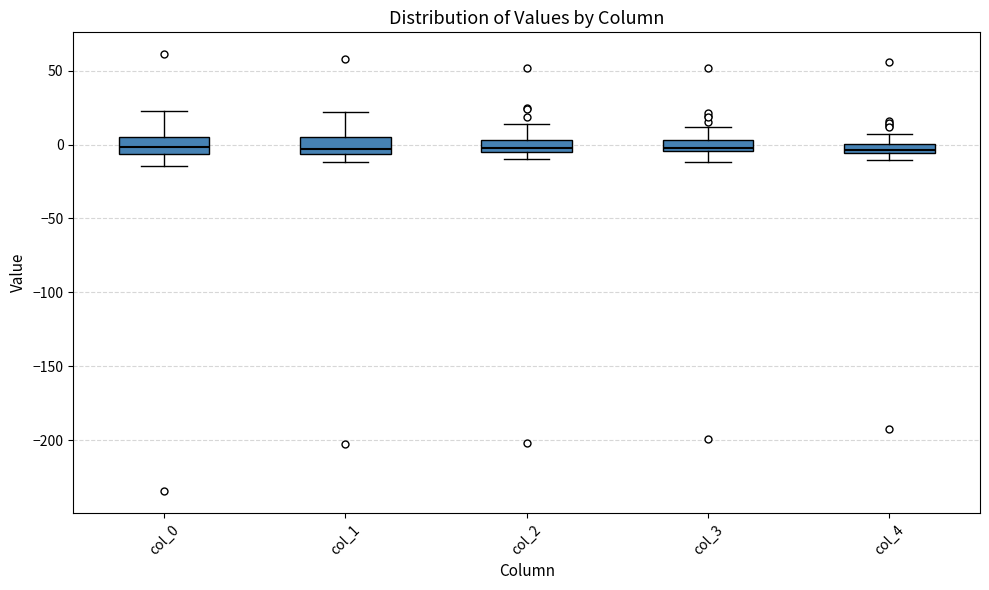

Where does the median line of the box for col_2 sit on the y-axis? The values are not printed on the chart, so give them approximately, as read against the axis.

0